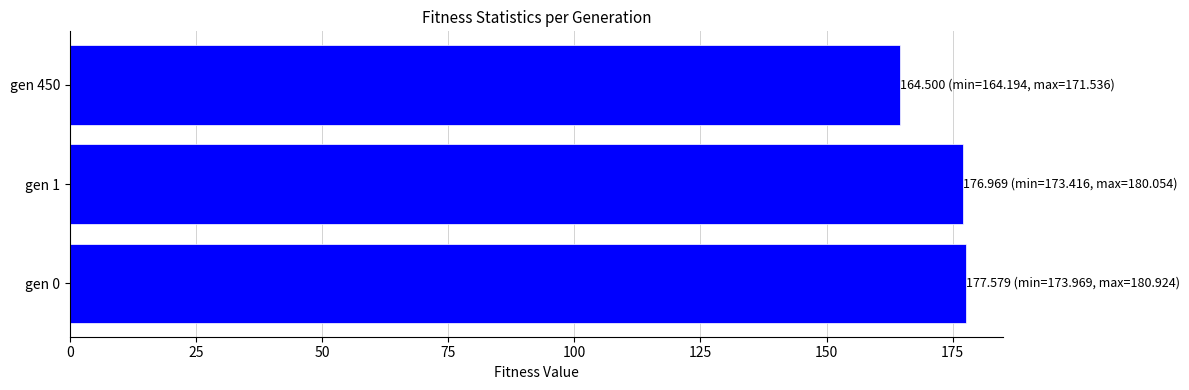

What is the change in value from gen 1 to gen 450?

-12.5